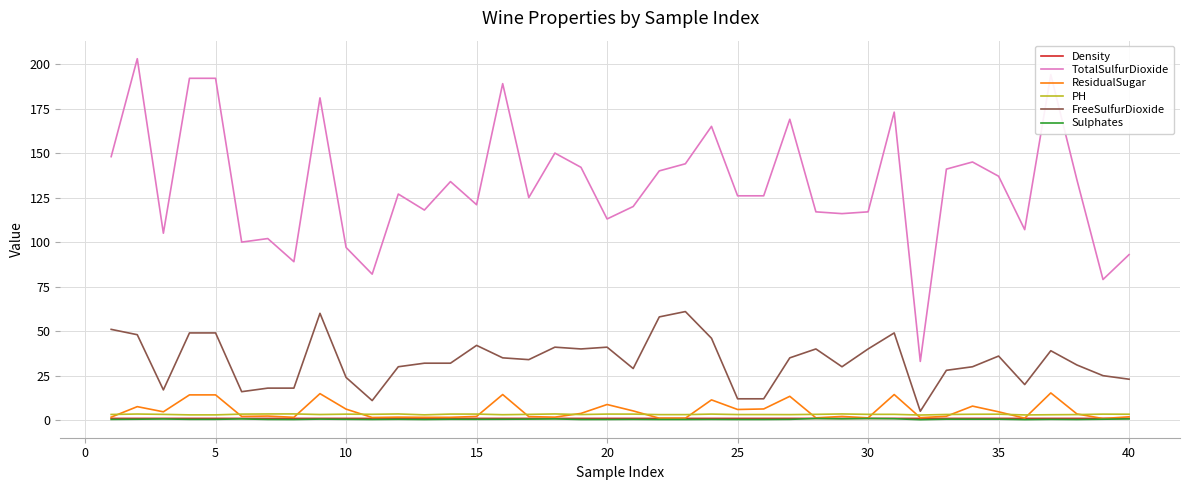

What is the difference between the second highest and second lowest values in the FreeSulfurDioxide series?

49.0